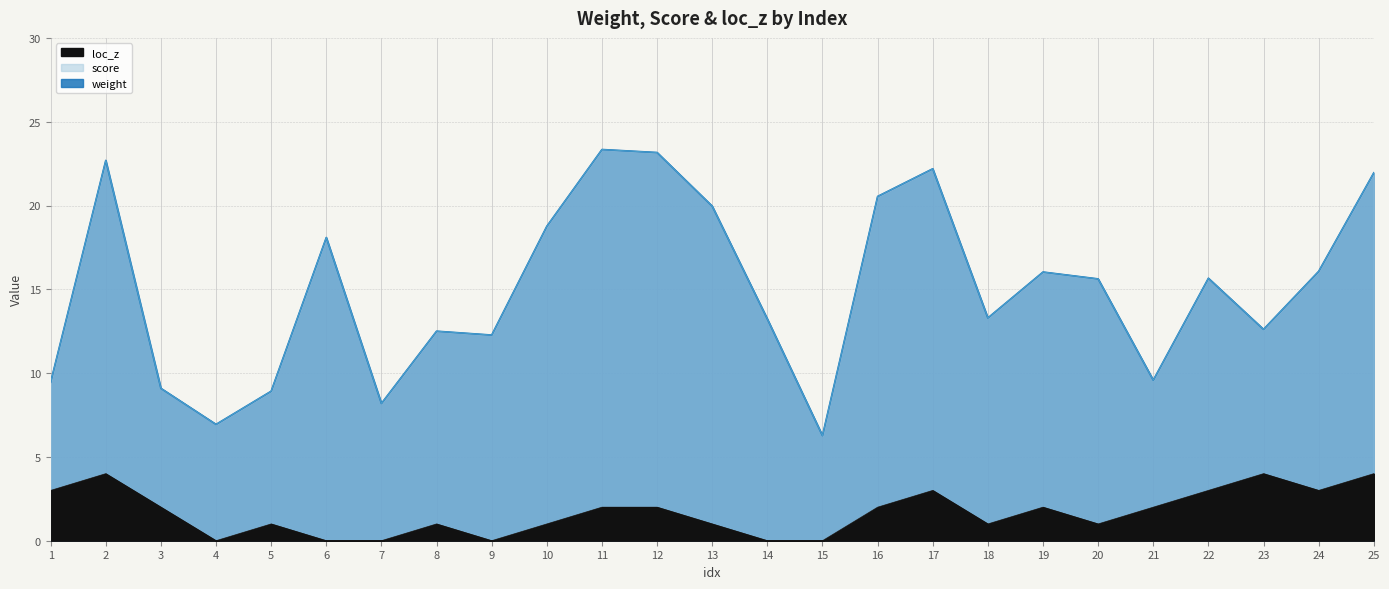

Is it true that score equals 6.3 at 15?

True